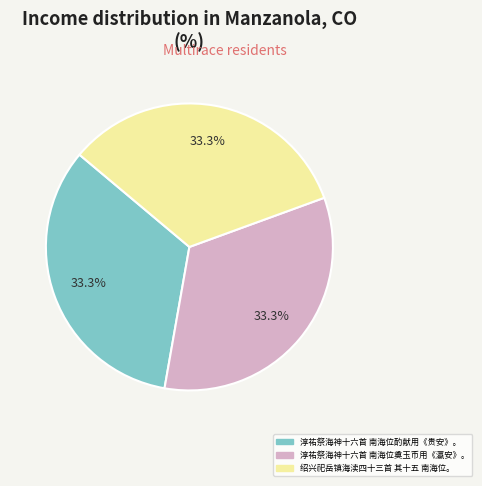

What is the ratio of the value at 绍兴祀岳镇海渎四十三首 其十五 南海位。 to the value at 淳祐祭海神十六首 南海位酌献用《贵安》。?

1.0